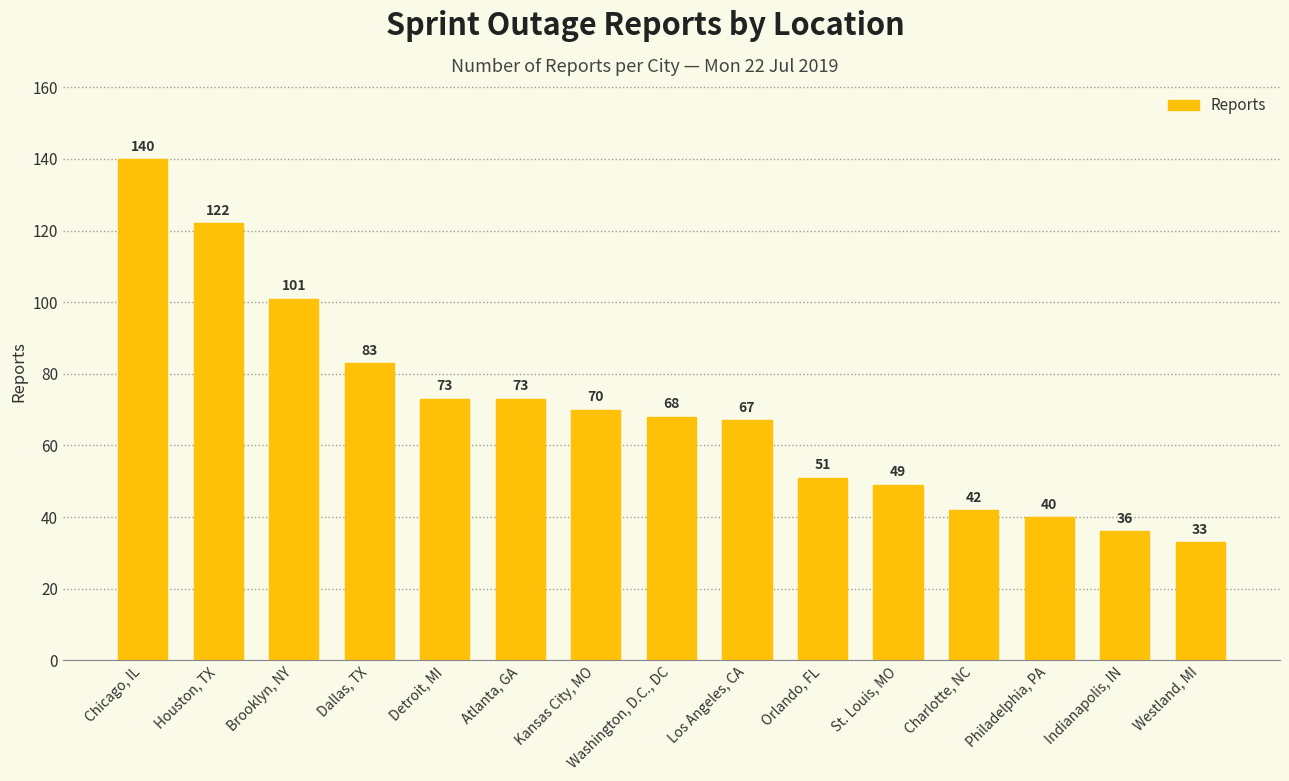

The value at Detroit, MI is 47. True or false?

False